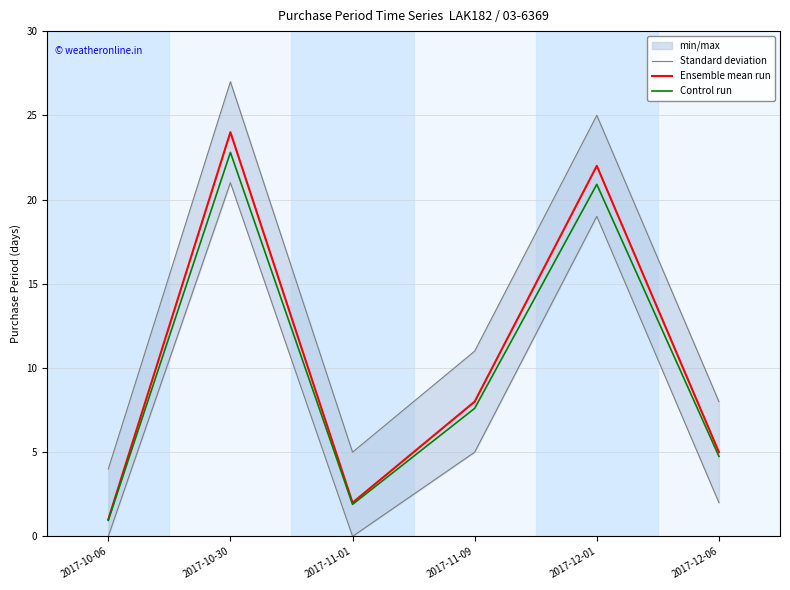

Reading left to right, extract all data points from this chart.

Standard deviation: 2017-10-06=4.0	2017-10-30=27.0	2017-11-01=5.0	2017-11-09=11.0	2017-12-01=25.0	2017-12-06=8.0
Ensemble mean run: 2017-10-06=1.0	2017-10-30=24.0	2017-11-01=2.0	2017-11-09=8.0	2017-12-01=22.0	2017-12-06=5.0
Control run: 2017-10-06=0.9	2017-10-30=22.8	2017-11-01=1.9	2017-11-09=7.6	2017-12-01=20.9	2017-12-06=4.8